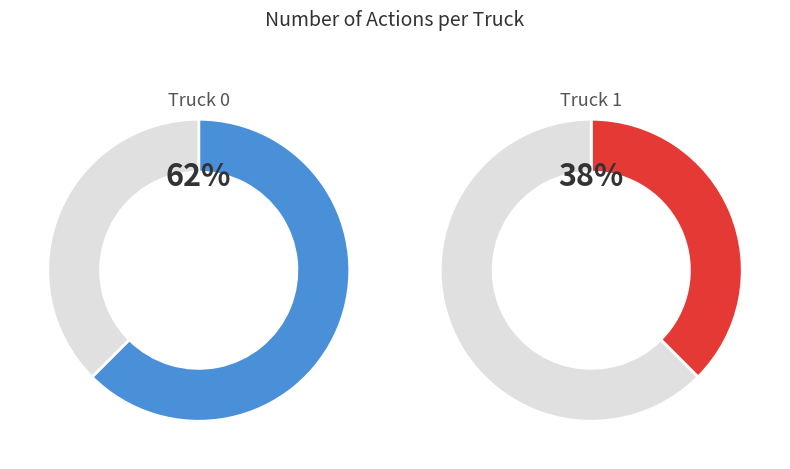

Between Truck 1 and Truck 0, which is larger?

Truck 0